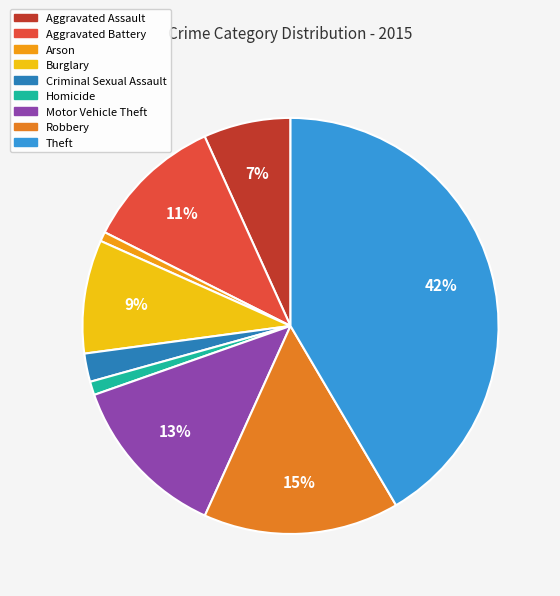

Does Aggravated Assault represent more than half of the total?

No